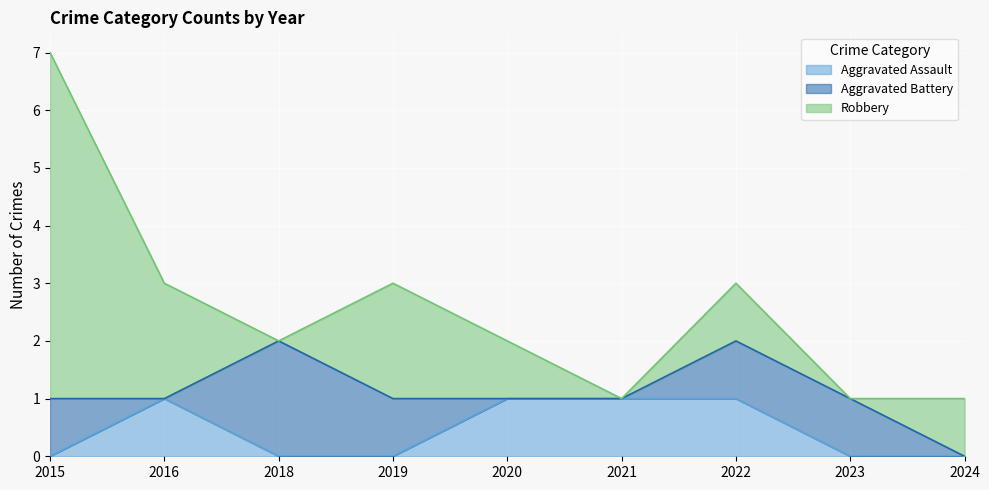

Does the chart display data point markers on the line(s)?

No